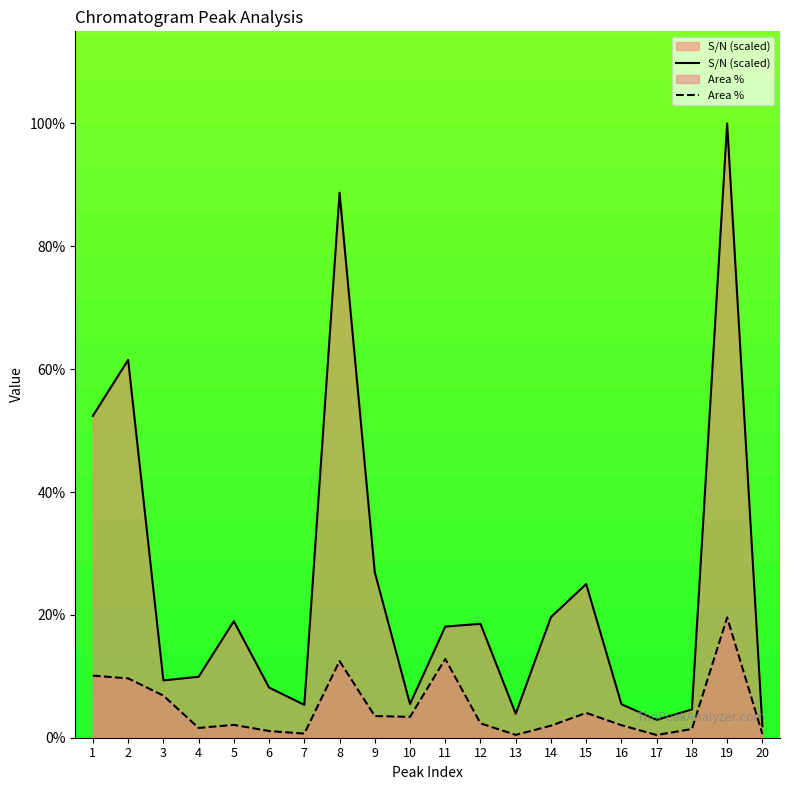

At 17, list the series in order from smallest to largest.

Area %, S/N (scaled)